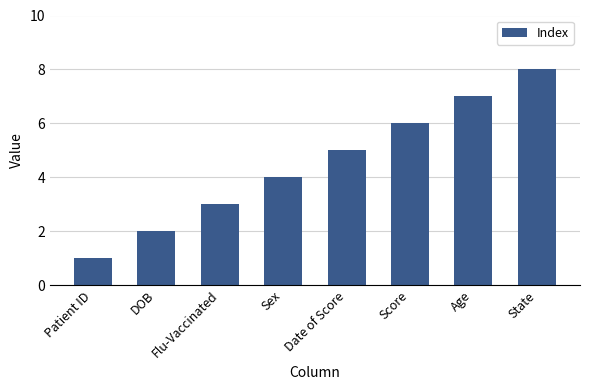

List the labels in order of value, largest first.

State, Age, Score, Date of Score, Sex, Flu-Vaccinated, DOB, Patient ID